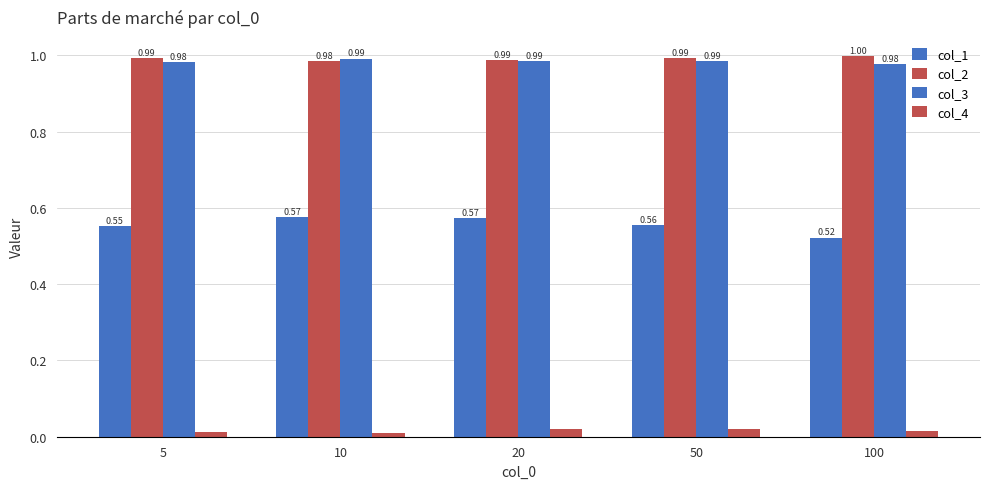

Rank the series at 50 from lowest to highest value.

col_4, col_1, col_3, col_2